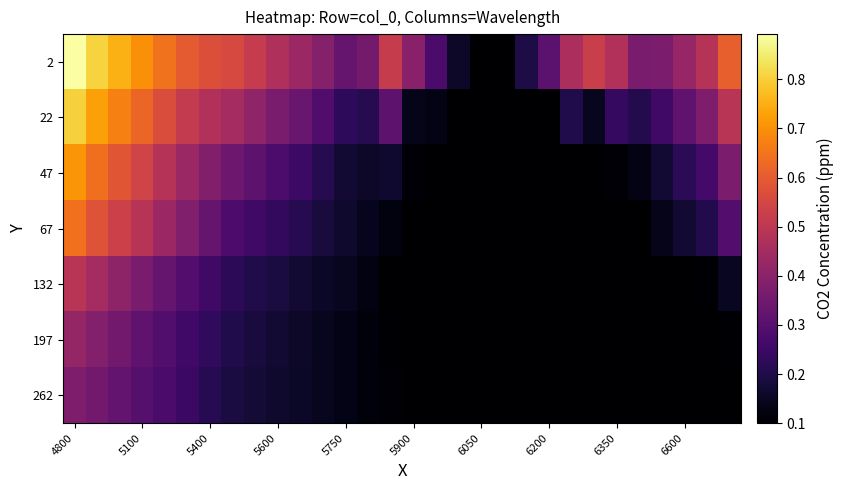

Reading left to right, what are all the values shown in this chart?

2: 0.9	0.8	0.8	0.7	0.6	0.6	0.6	0.6	0.5	0.5	0.4	0.4	0.3	0.4	0.5	0.4	0.3	0.2	0.1	0.1	0.2	0.3	0.5	0.5	0.5	0.4	0.4	0.4	0.5	0.6
22: 0.8	0.7	0.7	0.6	0.6	0.5	0.5	0.5	0.4	0.4	0.3	0.3	0.2	0.2	0.3	0.1	0.1	0.1	0.1	0.1	0.1	0.1	0.2	0.1	0.2	0.2	0.3	0.3	0.4	0.5
47: 0.7	0.6	0.6	0.5	0.5	0.4	0.4	0.3	0.3	0.3	0.2	0.2	0.2	0.2	0.2	0.1	0.1	0.1	0.1	0.1	0.1	0.1	0.1	0.1	0.1	0.1	0.2	0.2	0.3	0.4
67: 0.6	0.6	0.5	0.5	0.4	0.4	0.3	0.3	0.3	0.2	0.2	0.2	0.2	0.1	0.1	0.1	0.1	0.1	0.1	0.1	0.1	0.1	0.1	0.1	0.1	0.1	0.1	0.2	0.2	0.3
132: 0.5	0.5	0.4	0.4	0.3	0.3	0.3	0.2	0.2	0.2	0.2	0.2	0.1	0.1	0.1	0.1	0.1	0.1	0.1	0.1	0.1	0.1	0.1	0.1	0.1	0.1	0.1	0.1	0.1	0.1
197: 0.4	0.4	0.4	0.3	0.3	0.3	0.2	0.2	0.2	0.2	0.2	0.1	0.1	0.1	0.1	0.1	0.1	0.1	0.1	0.1	0.1	0.1	0.1	0.1	0.1	0.1	0.1	0.1	0.1	0.1
262: 0.4	0.4	0.3	0.3	0.3	0.2	0.2	0.2	0.2	0.2	0.2	0.1	0.1	0.1	0.1	0.1	0.1	0.1	0.1	0.1	0.1	0.1	0.1	0.1	0.1	0.1	0.1	0.1	0.1	0.1